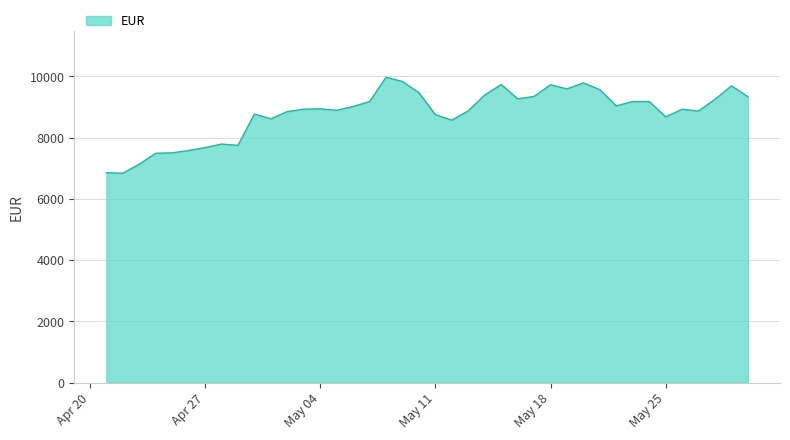

How many lines are shown in the chart?

1